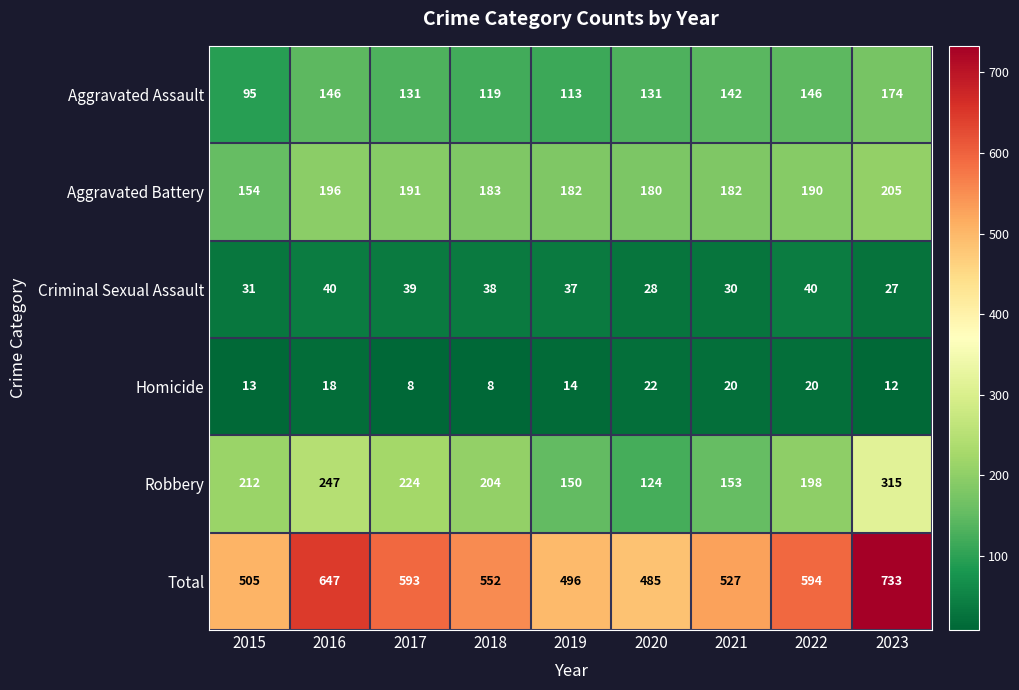

Read the Aggravated Battery value at 2021, to the nearest 5.

180